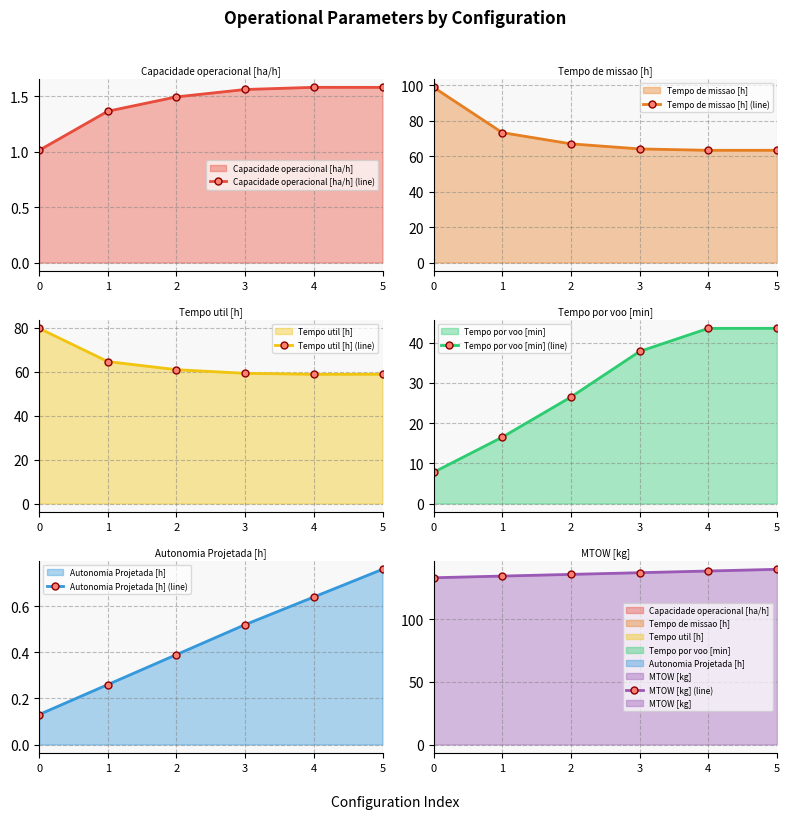

What is the value of the Capacidade operacional [ha/h] (line) point at the 1st from the left?

1.0